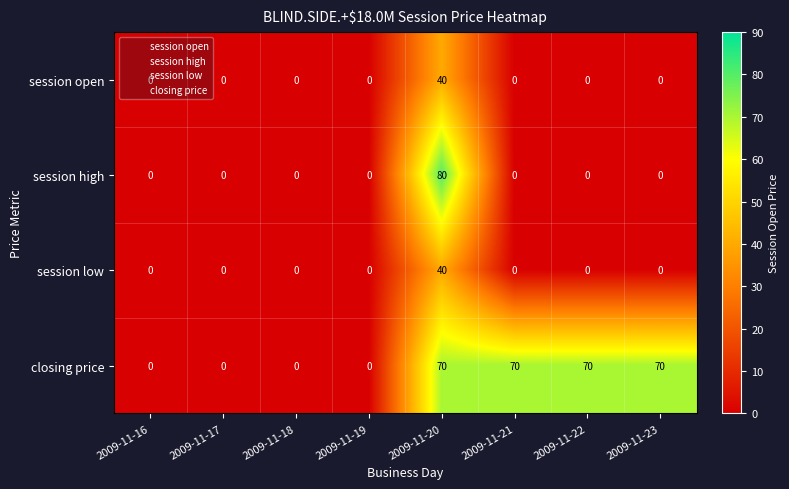

Which series has the largest total across all categories?

closing price